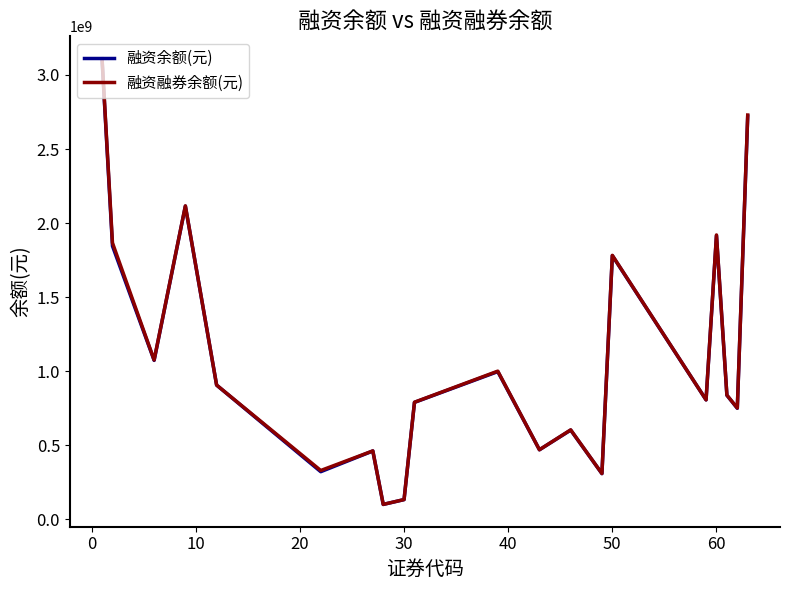

Which series has the largest range (max minus min)?

融资融券余额(元)